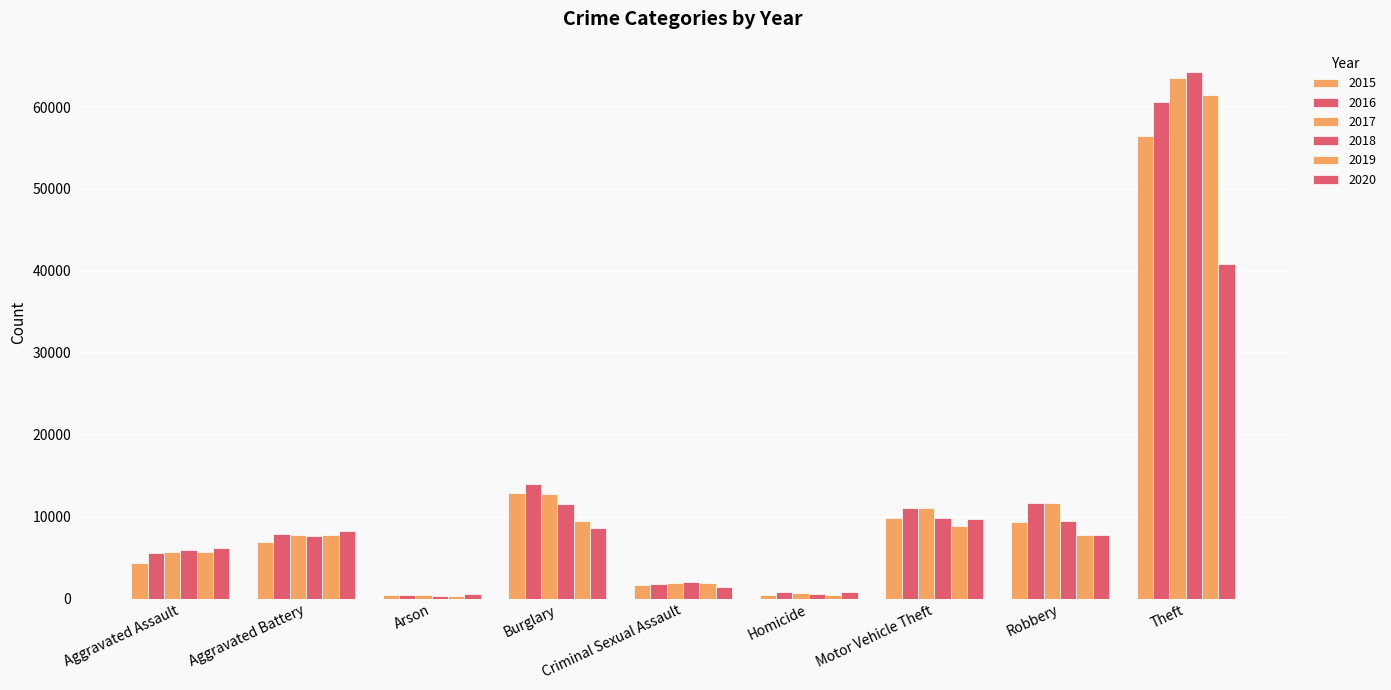

Where does the 2017 series first go above 7736?

Burglary